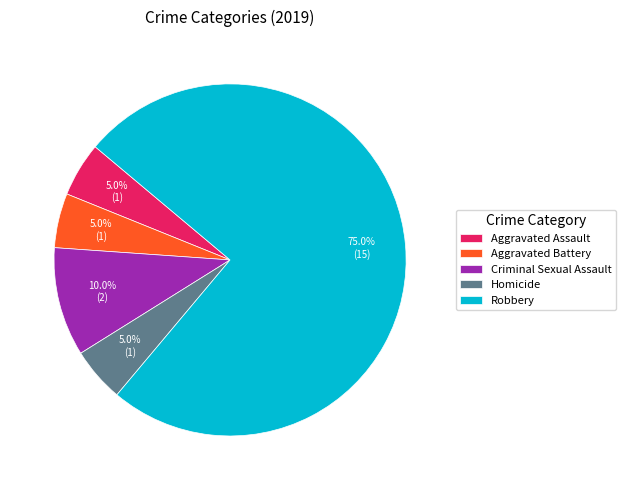

How many slices are in this pie chart?

5